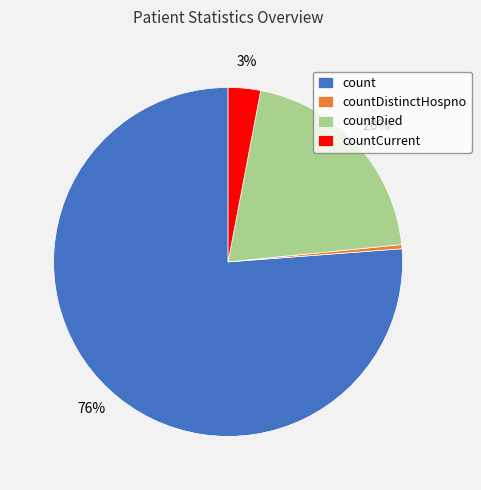

The countDied slice represents 10% of the pie. True or false?

False